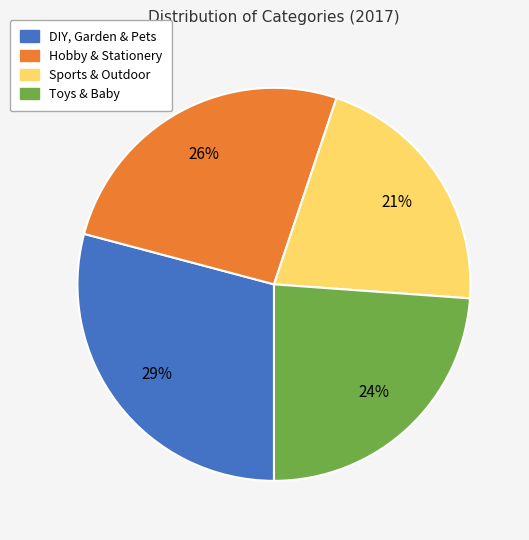

How many segments does this pie chart have?

4